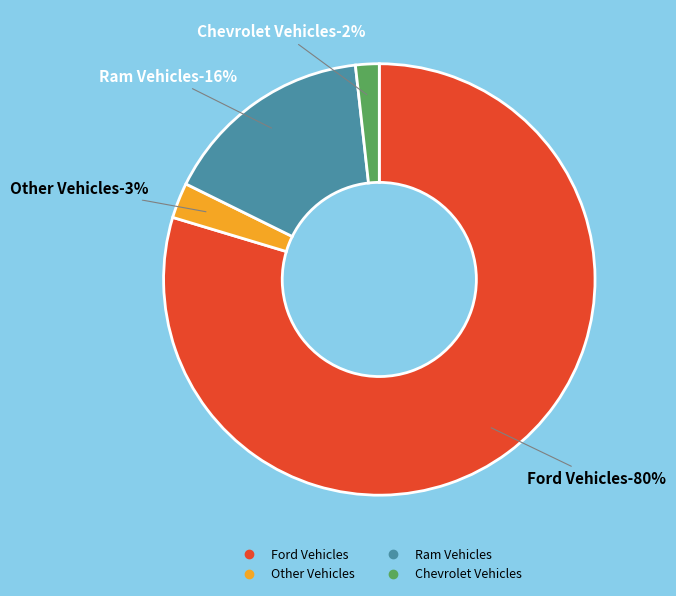

What percentage is the Other Vehicles slice, to the nearest percent?

3%